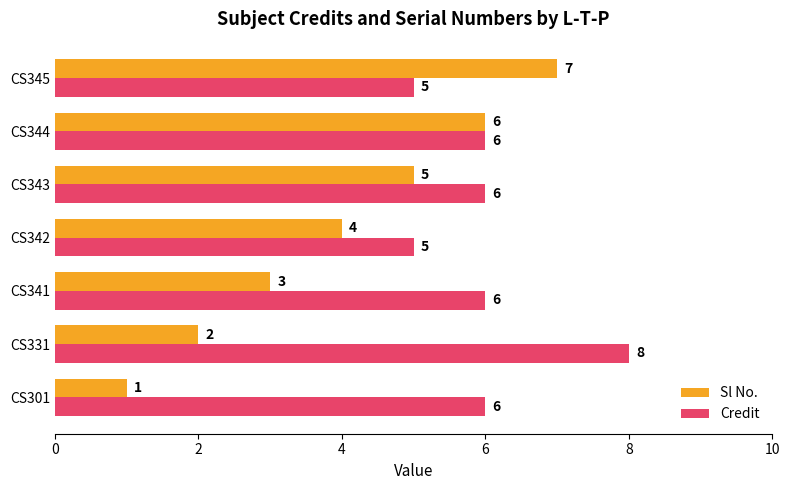

What is the greatest value displayed?

8